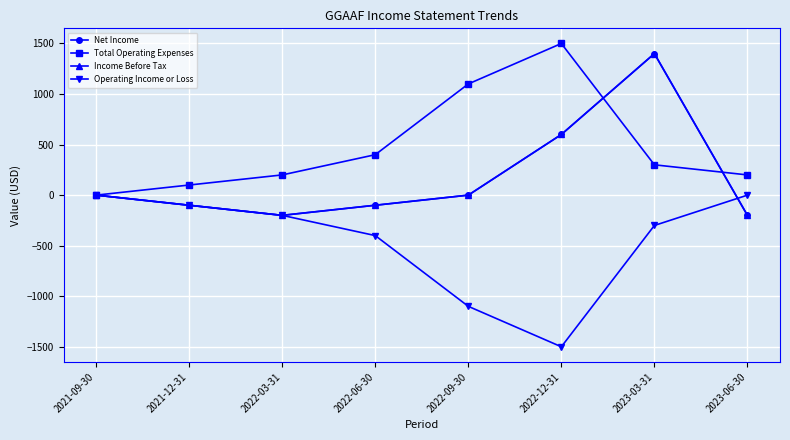

Which category has the lowest value in the Net Income series?

2022-03-31